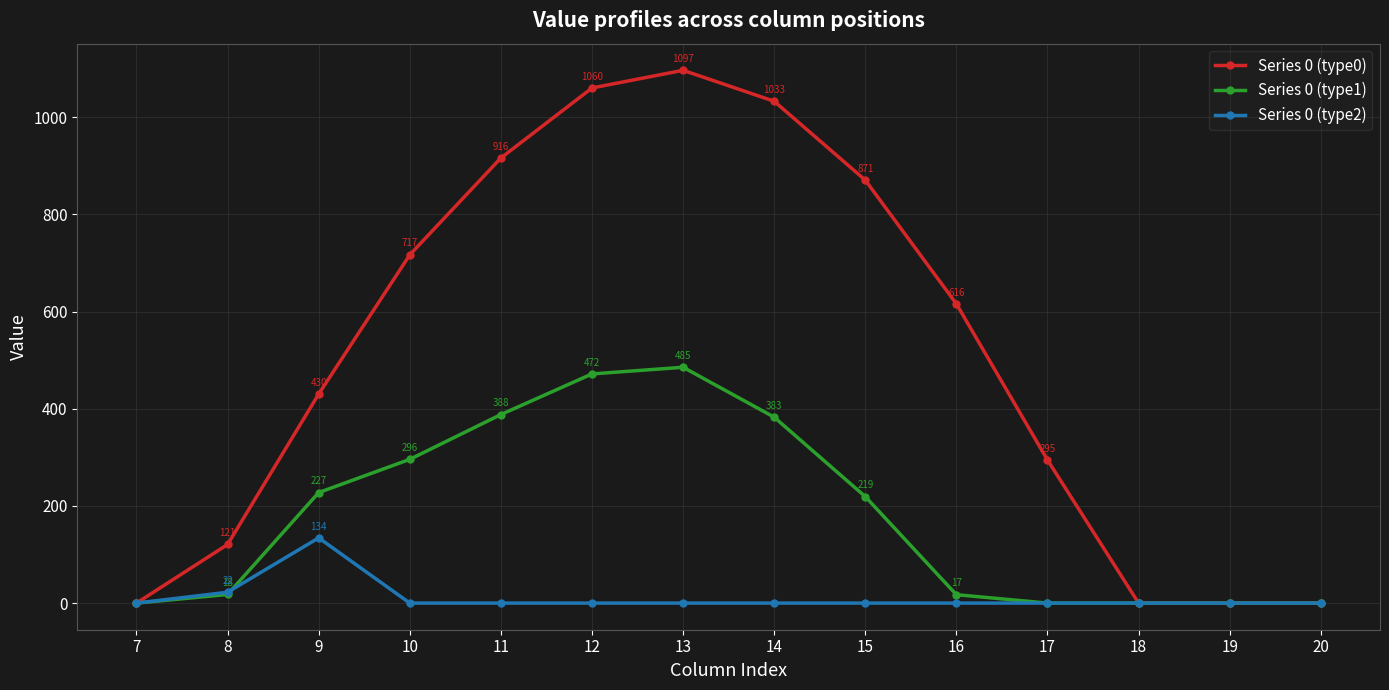

What is the difference between the maximum and second lowest values in the Series 0 (type0) series?

1096.7